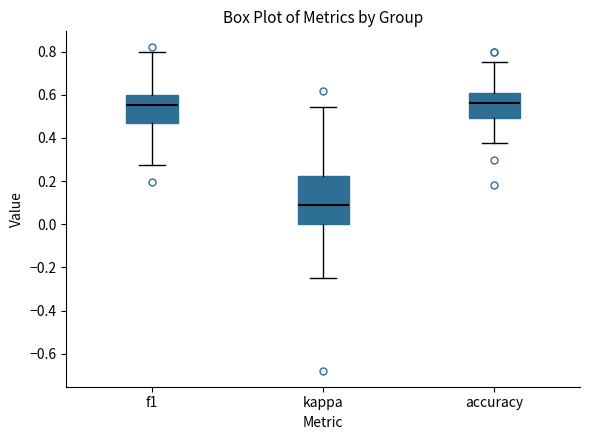

Reading left to right, read every box against the y-axis: the position of its median line, the range the box covers, and the ends of its whiskers. The values are not printed on the chart, so give them approximately, as read against the axis.

f1: median 0.56, box 0.46 to 0.60, whiskers 0.28 to 0.80
kappa: median 0.08, box 0.00 to 0.22, whiskers -0.24 to 0.54
accuracy: median 0.56, box 0.50 to 0.60, whiskers 0.38 to 0.76